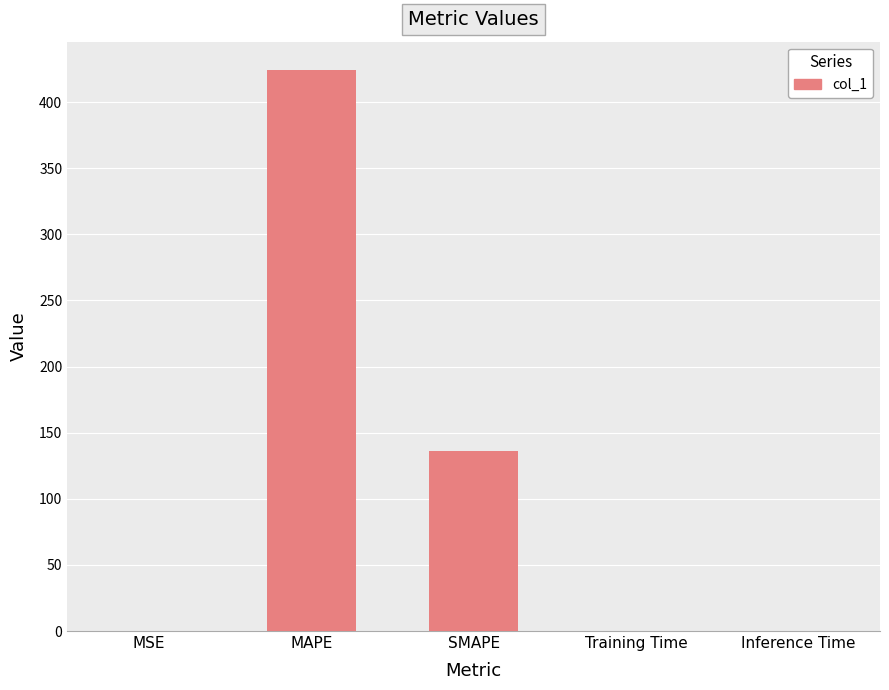

What is the sum of all values?

560.4